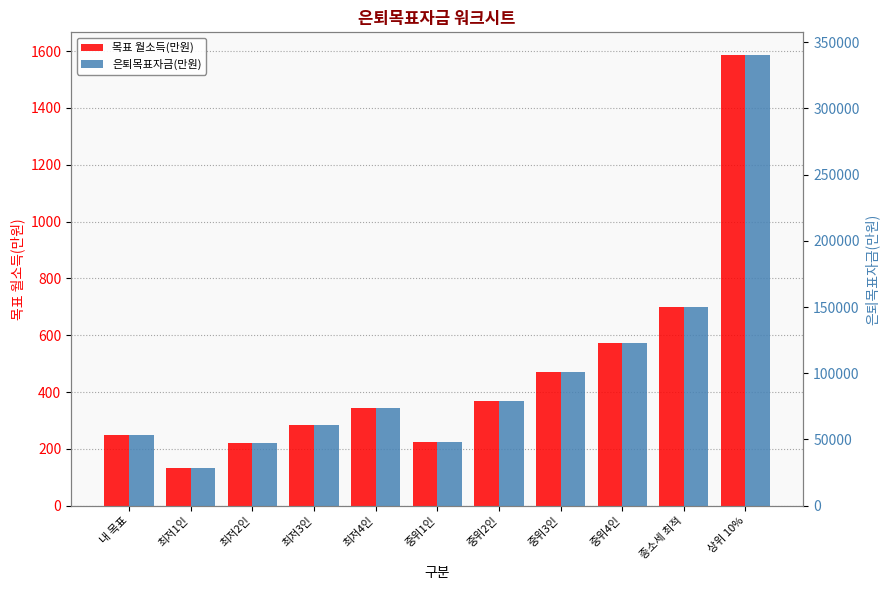

The 목표 월소득(만원) series shows 283.0 at 최저3인. True or false?

True